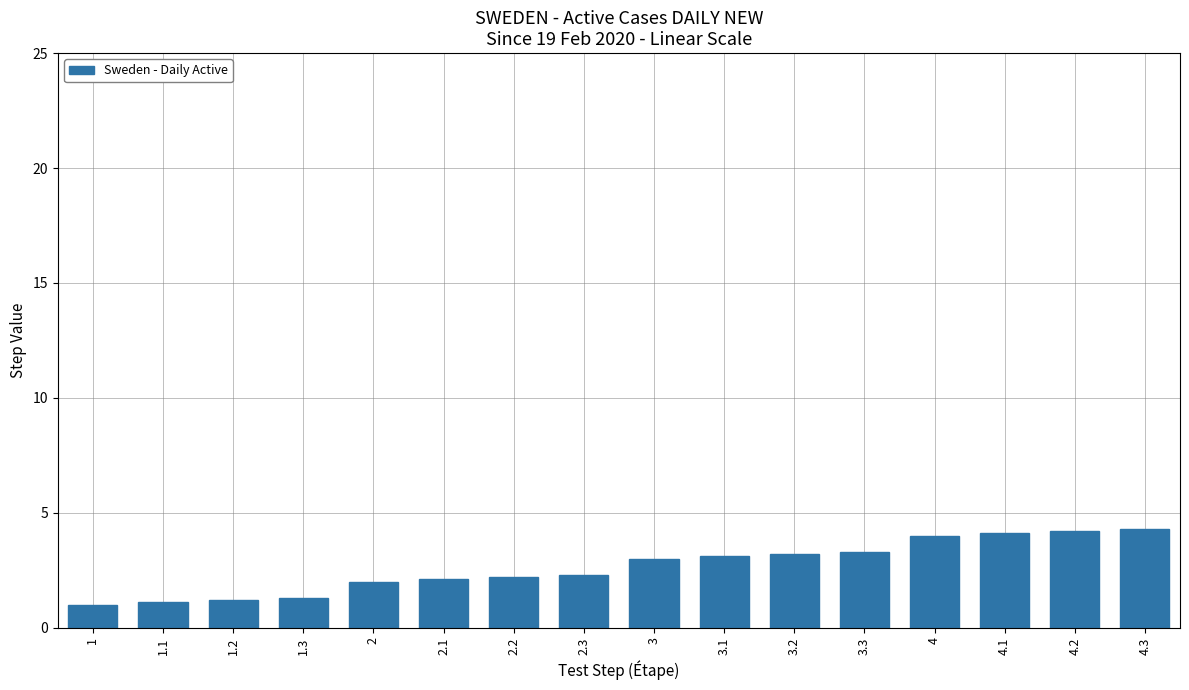

Does the chart contain stacked bars?

No